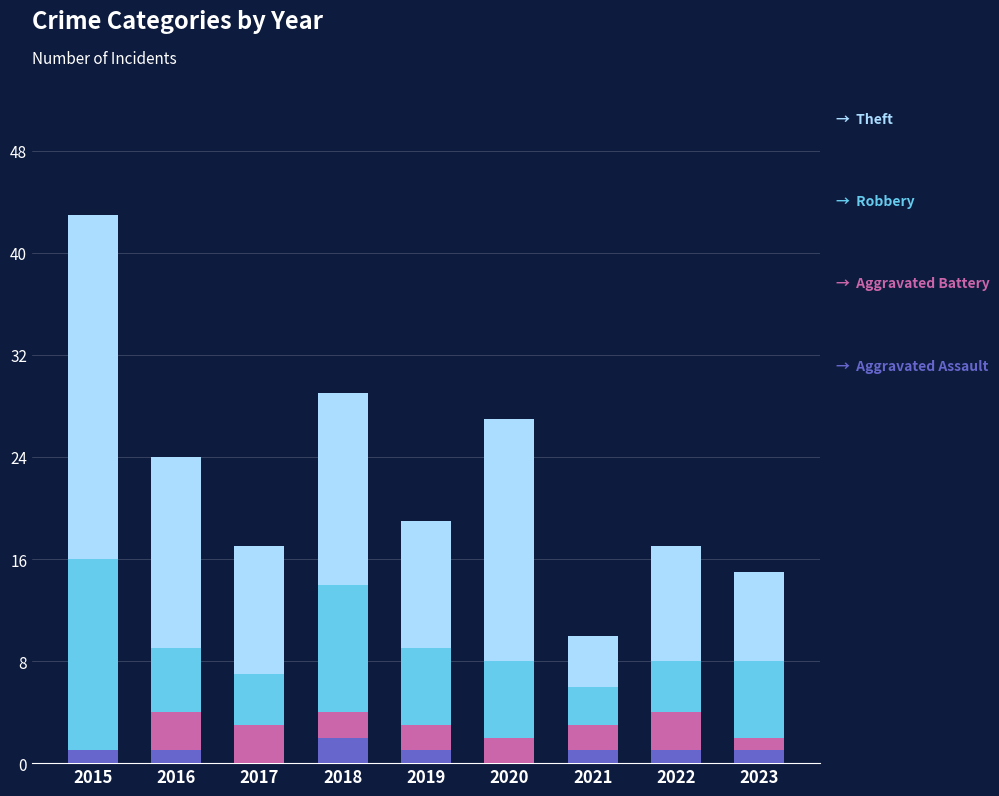

At which category is the sum across all series the highest?

2015